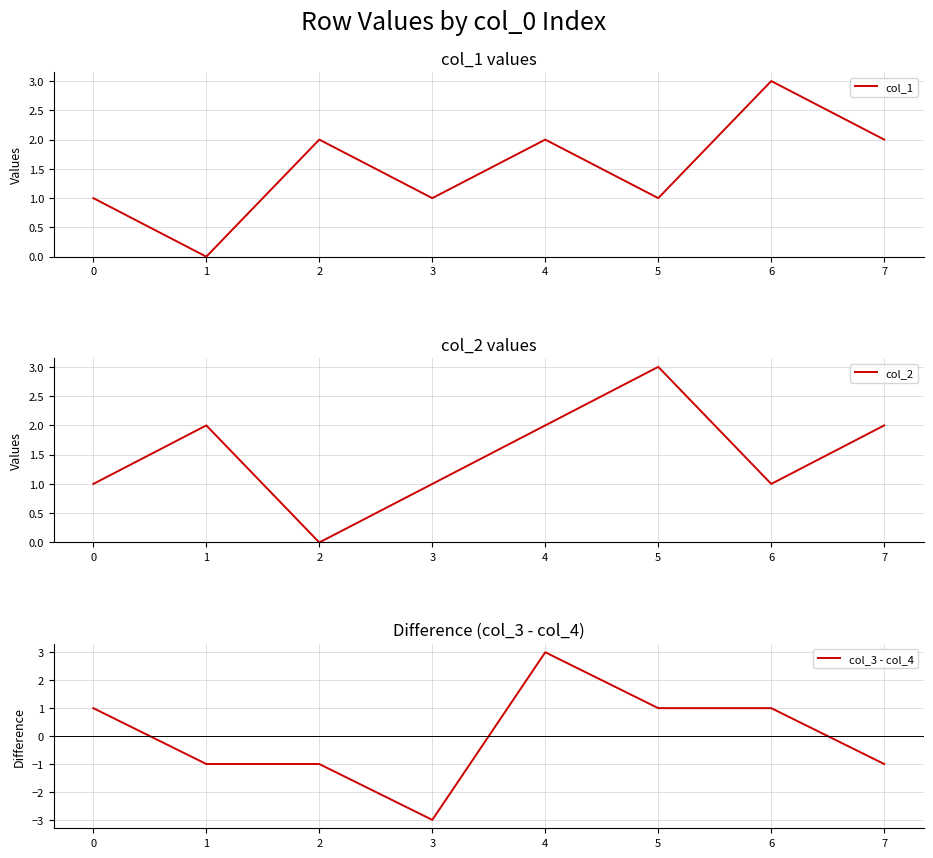

Reading left to right, extract all data points from this chart.

col_1: 1	0	2	1	2	1	3	2
col_2: 1	2	0	1	2	3	1	2
col_3 - col_4: 1	-1	-1	-3	3	1	1	-1